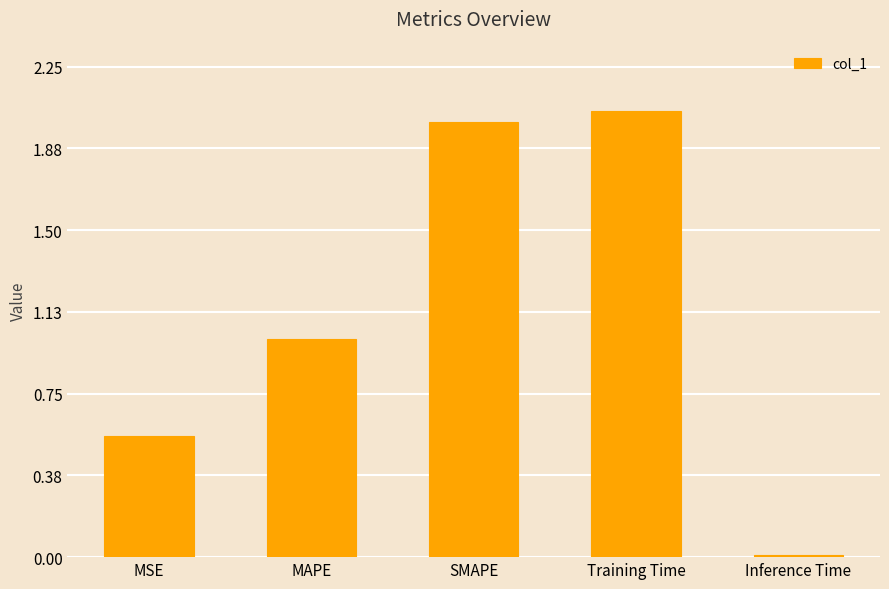

What is the value of the 2nd bar from the left?

1.0